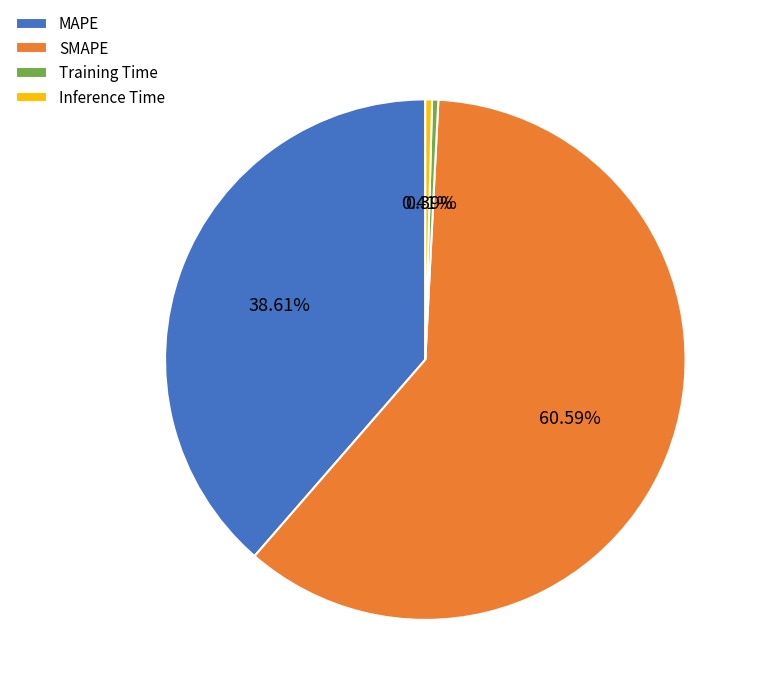

How many segments does this pie chart have?

4